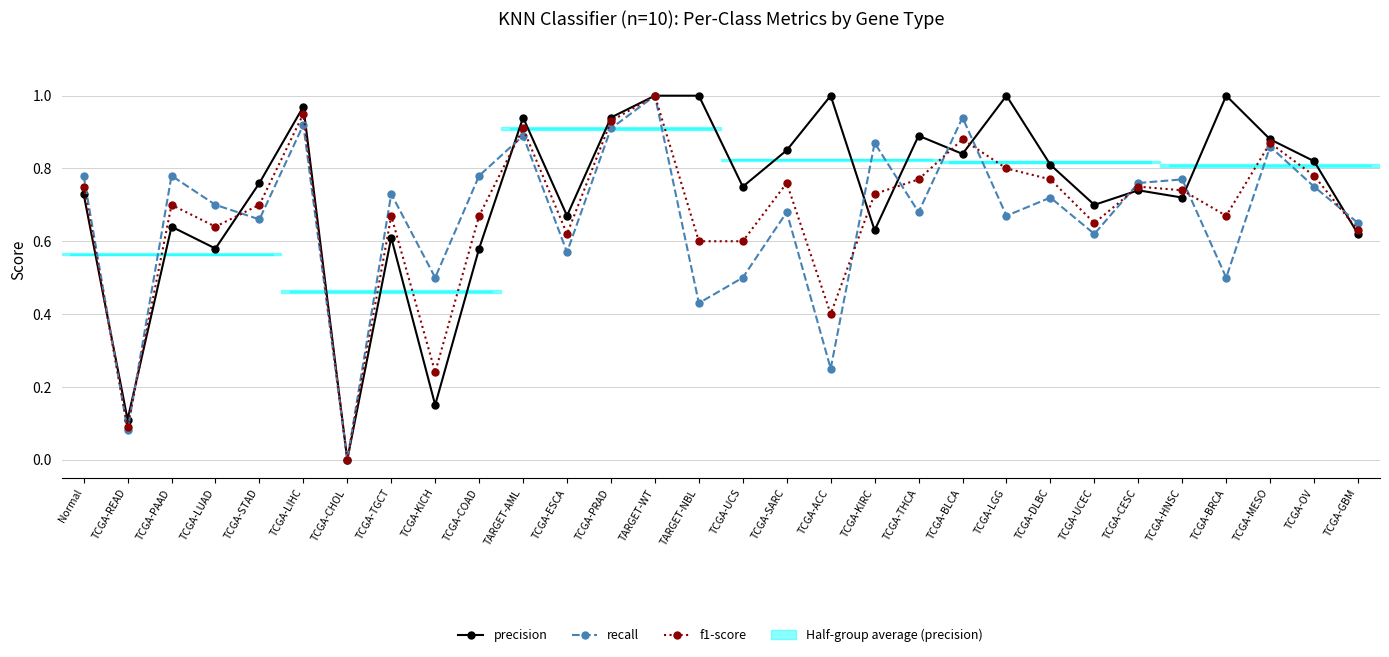

What is the total value across all series at TCGA-PRAD?

2.8